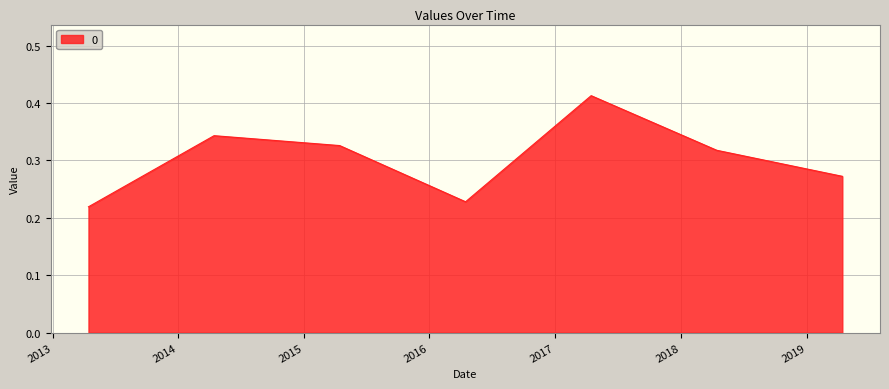

How many interior local valleys (lower than both neighbors) does the data have?

1